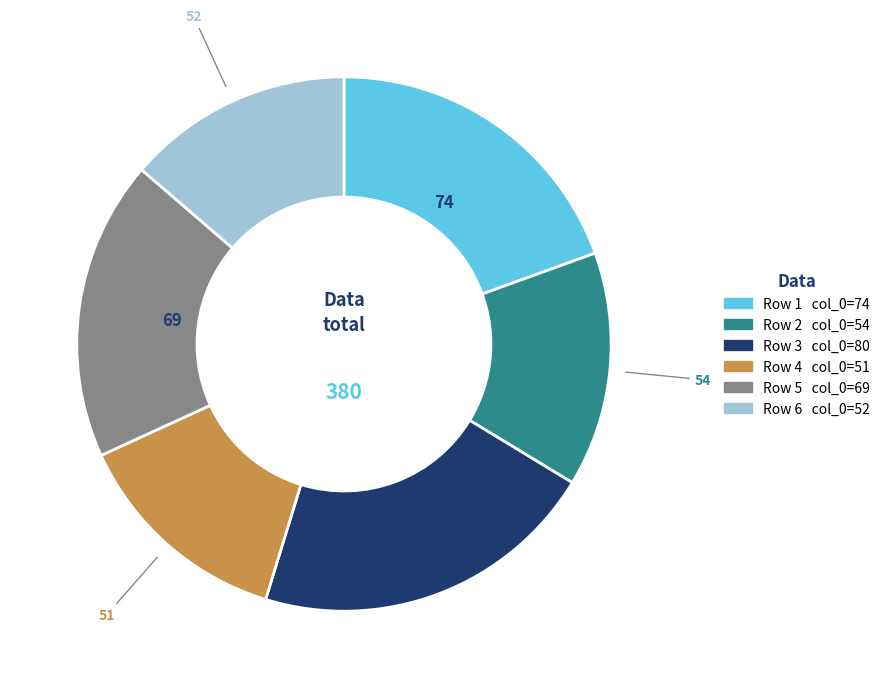

Does any single category account for the majority?

No